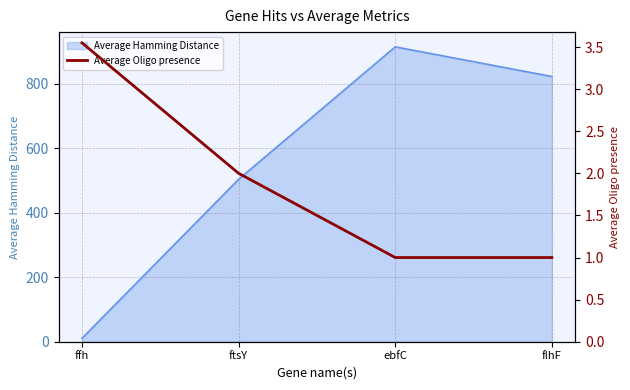

What position from the left is ffh?

1